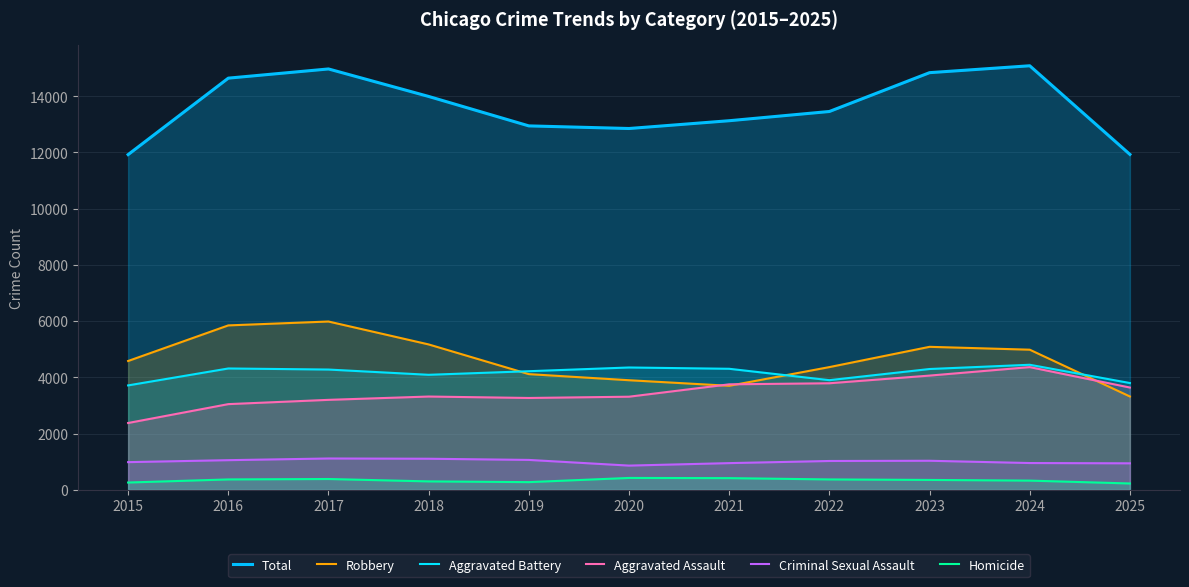

How many data points in Criminal Sexual Assault are above 1027?

5